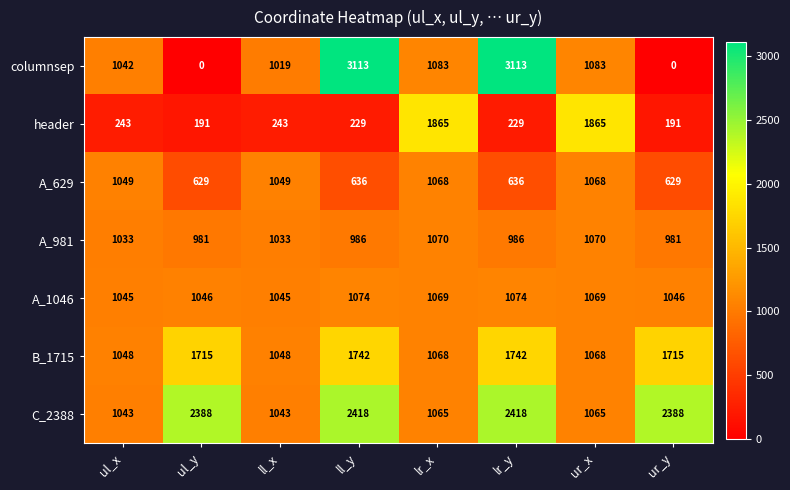

At lr_y, list the series in order from smallest to largest.

header, A_629, A_981, A_1046, B_1715, C_2388, columnsep